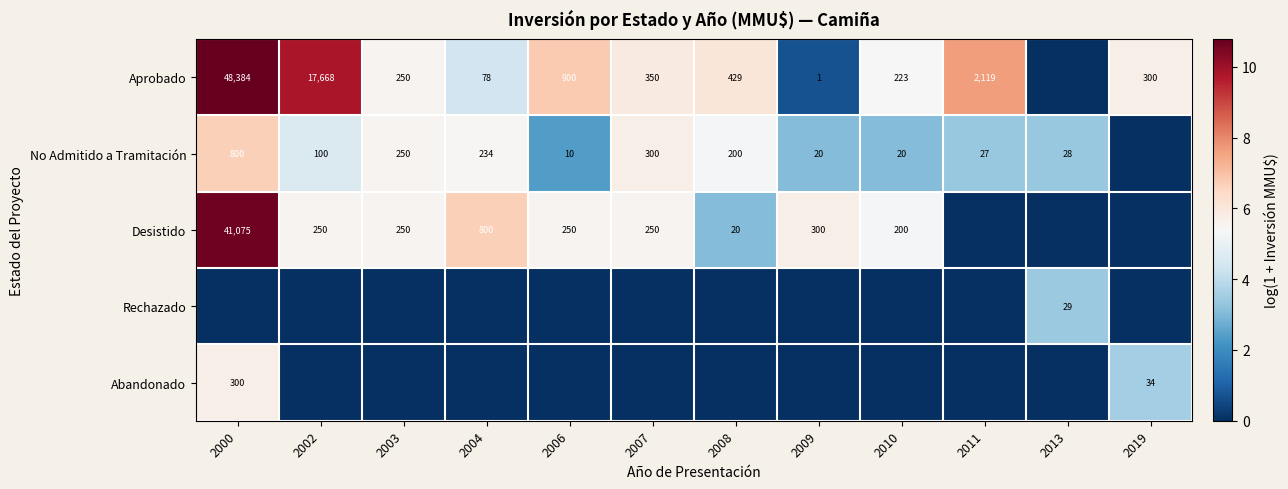

The Desistido series shows 36 at 2008. True or false?

False